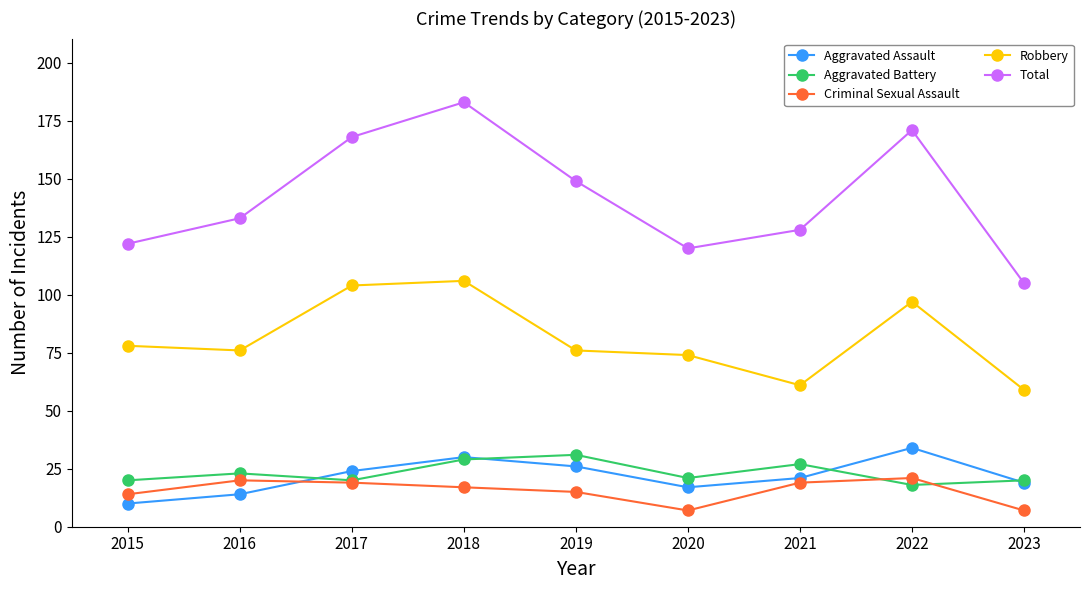

The Criminal Sexual Assault series shows 25 at 2018. True or false?

False